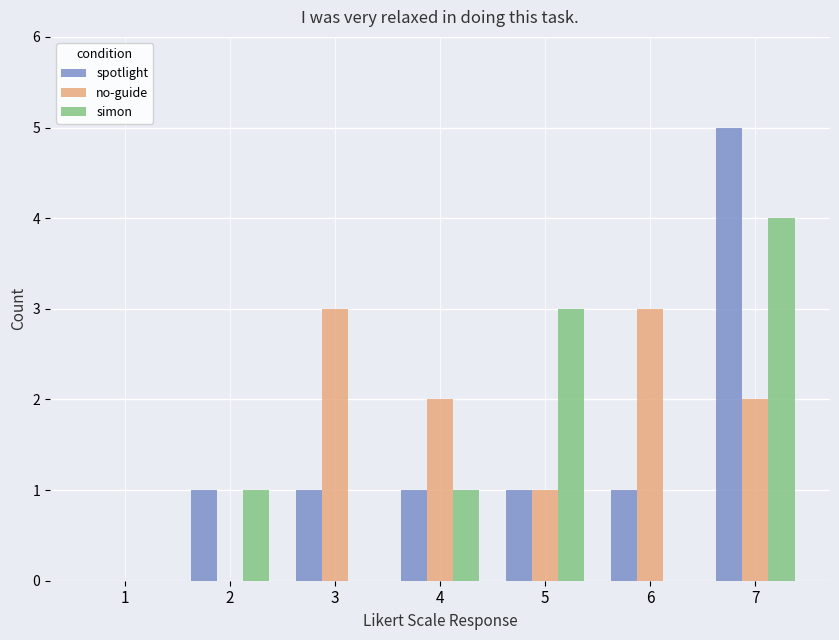

What is the maximum value for no-guide?

3